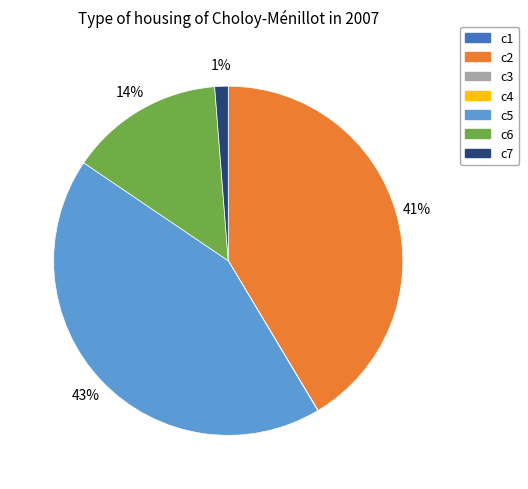

Between c6 and c7, which is larger?

c6